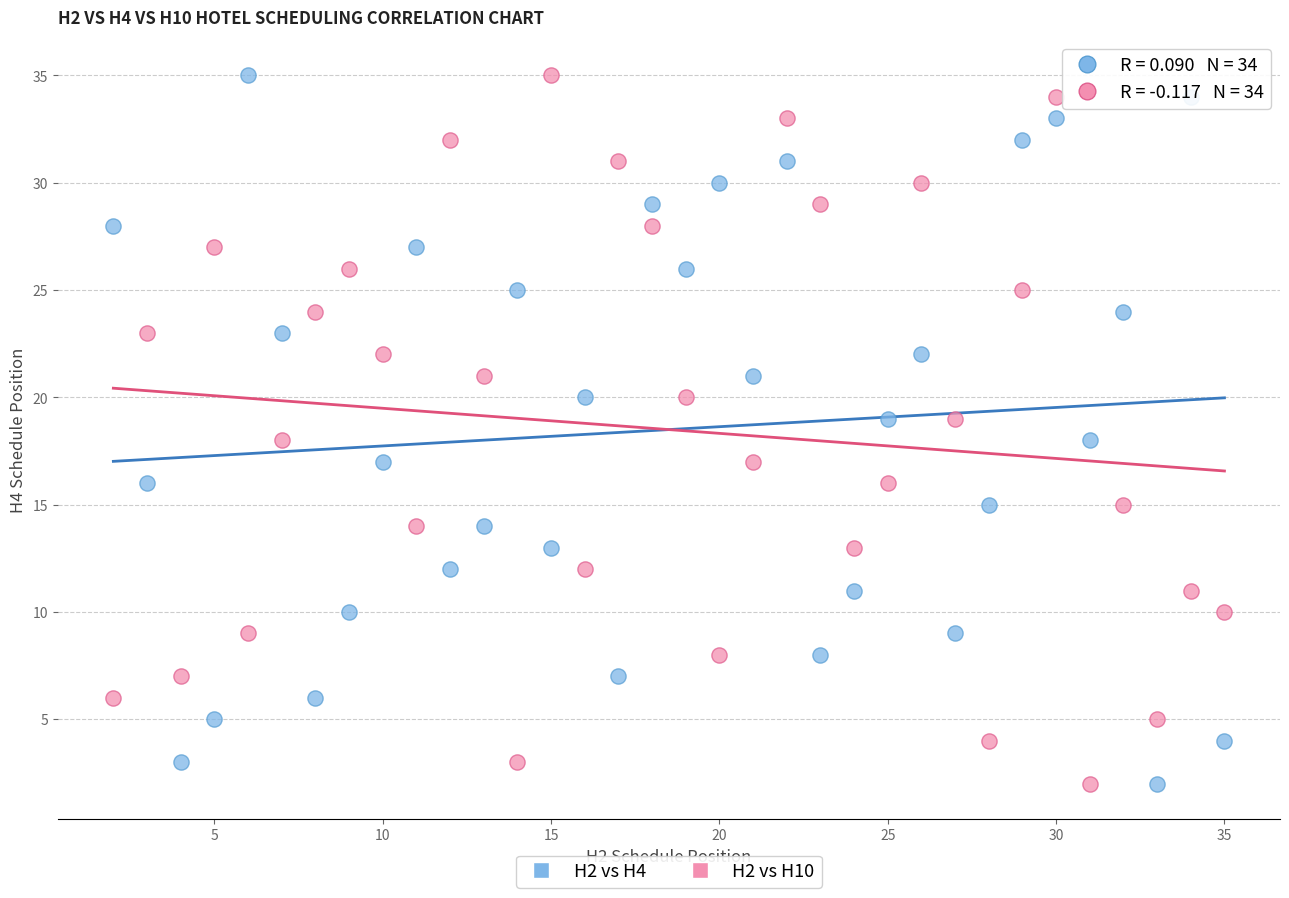

What is the X range (max minus min) for the scatter plot?

33